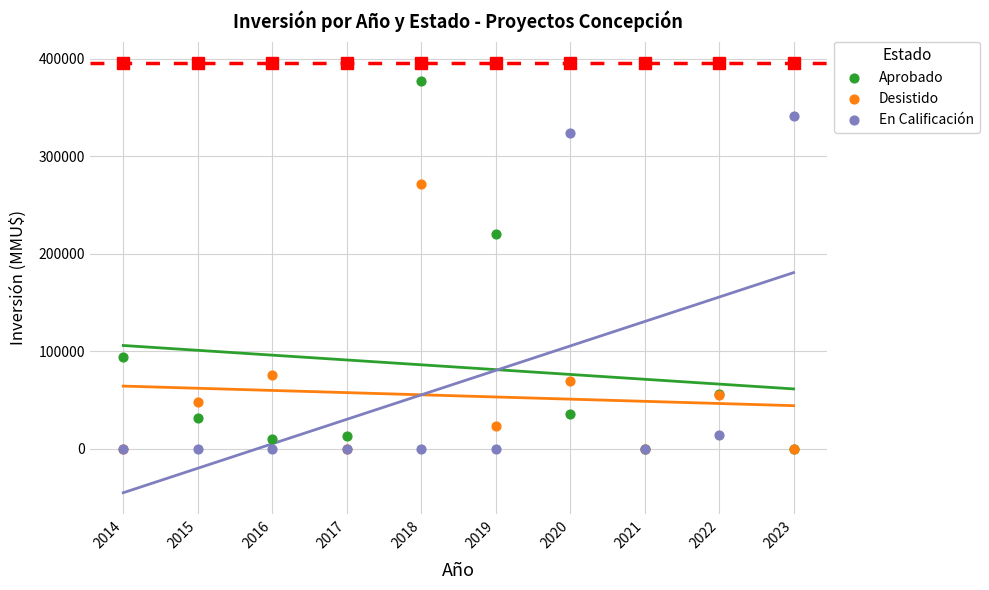

In the Desistido series, what Y value is closest to 135760?

75610